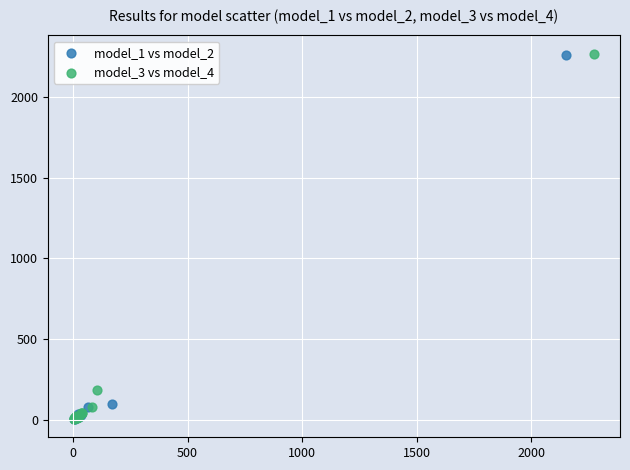

Which series has the largest Y range (max minus min)?

model_3 vs model_4